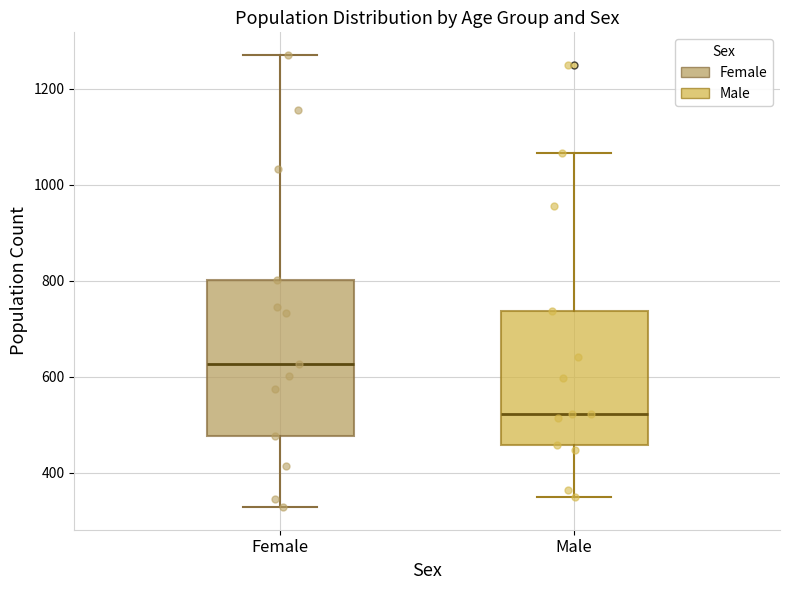

Reading left to right, read every box against the y-axis: the position of its median line, the range the box covers, and the ends of its whiskers. The values are not printed on the chart, so give them approximately, as read against the axis.

Female: median 620, box 480 to 800, whiskers 320 to 1280
Male: median 520, box 460 to 740, whiskers 360 to 1060